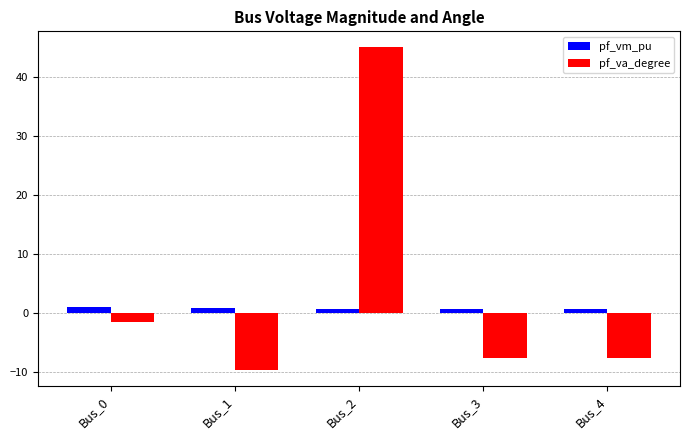

Which category has the lowest value in the pf_va_degree series?

Bus_1